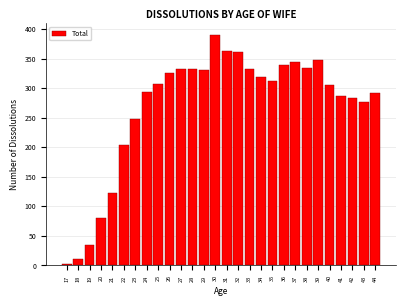

The chart shows a value of 363 at 31. True or false?

True